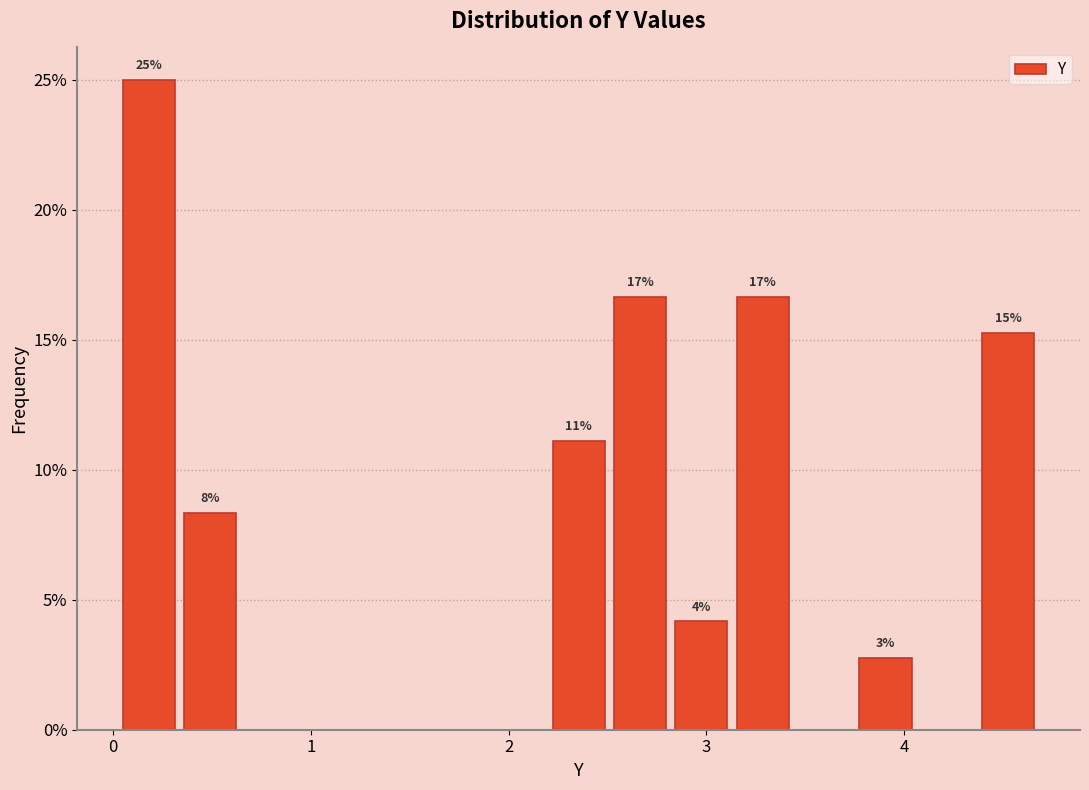

Around what value on the x-axis is the tallest bar? Give the approximate position of its centre, as read against the axis.

0.2